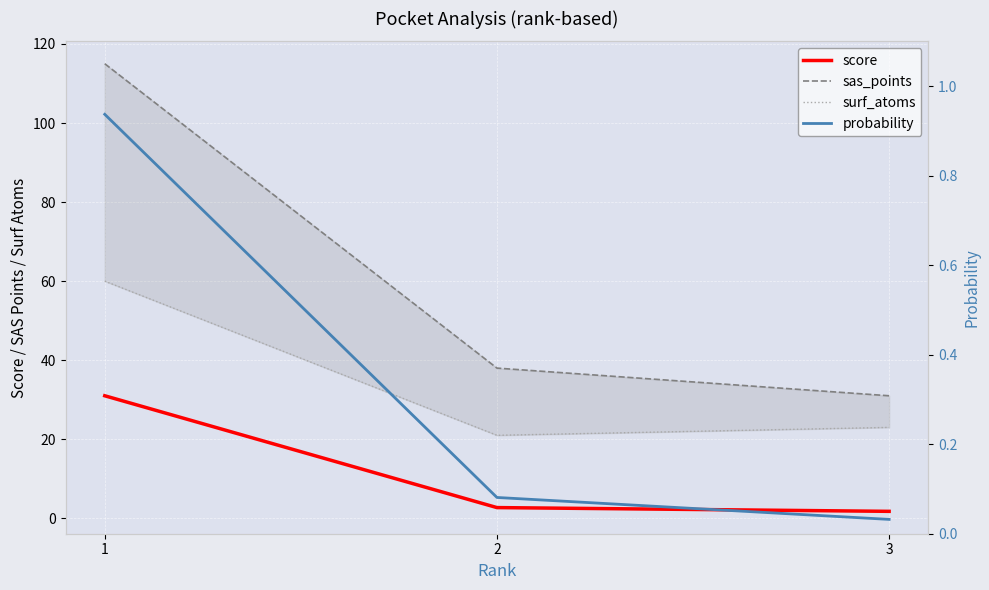

What is the difference between the highest and lowest values at 2?

37.9